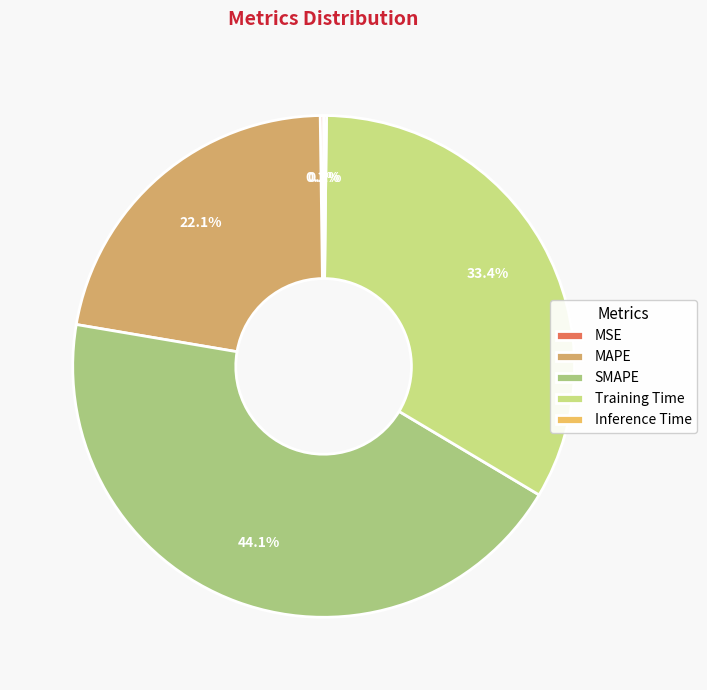

Is Training Time the majority of the pie?

No